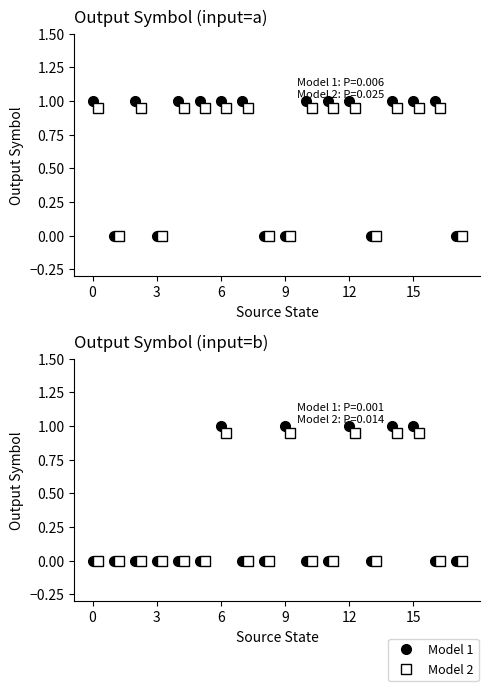

The Model 2 series shows 0.9 at 9. True or false?

True